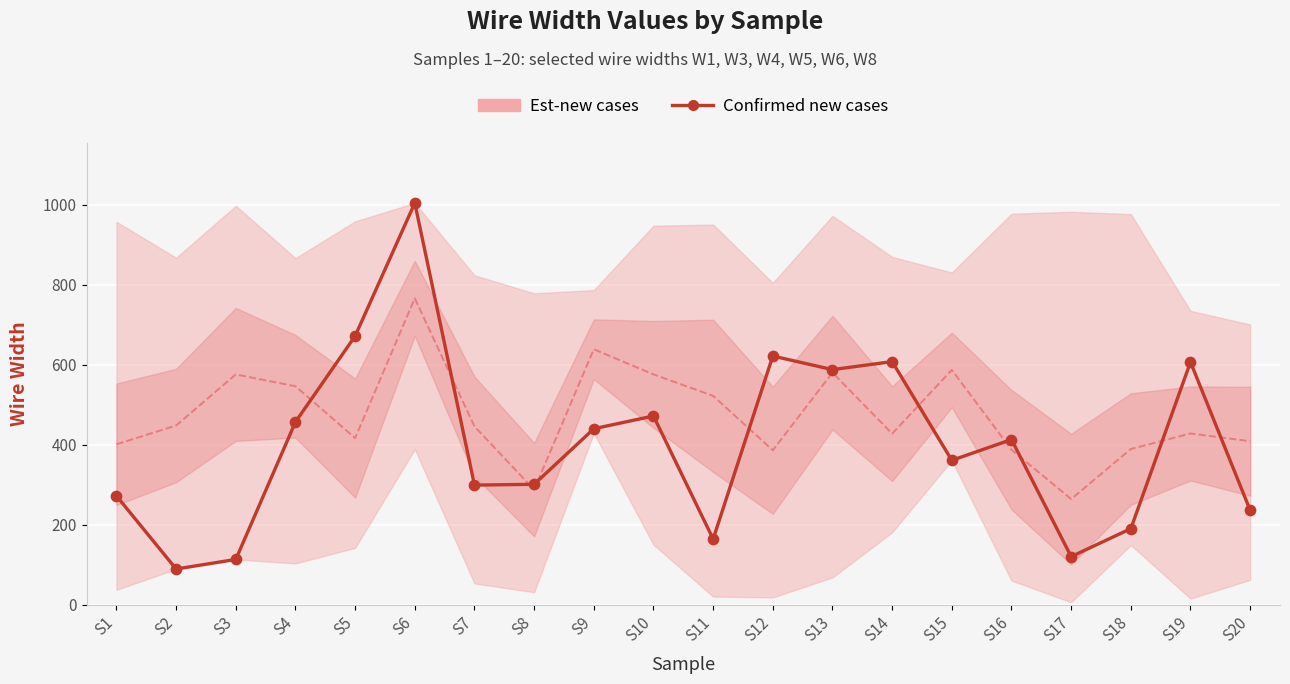

What Y value in the scatter plot is closest to 547?

588